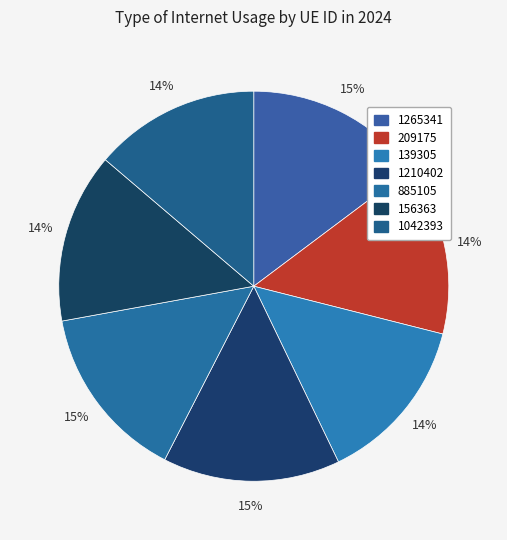

What is the largest slice in the pie chart?

1265341